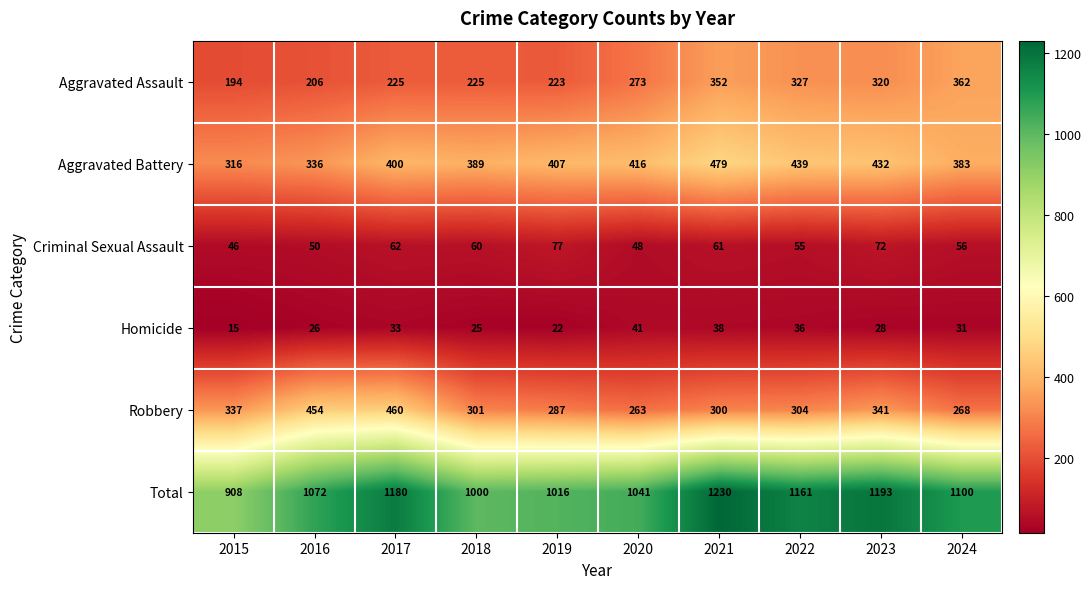

Between 2021 and 2023, which series saw the biggest shift?

Aggravated Battery